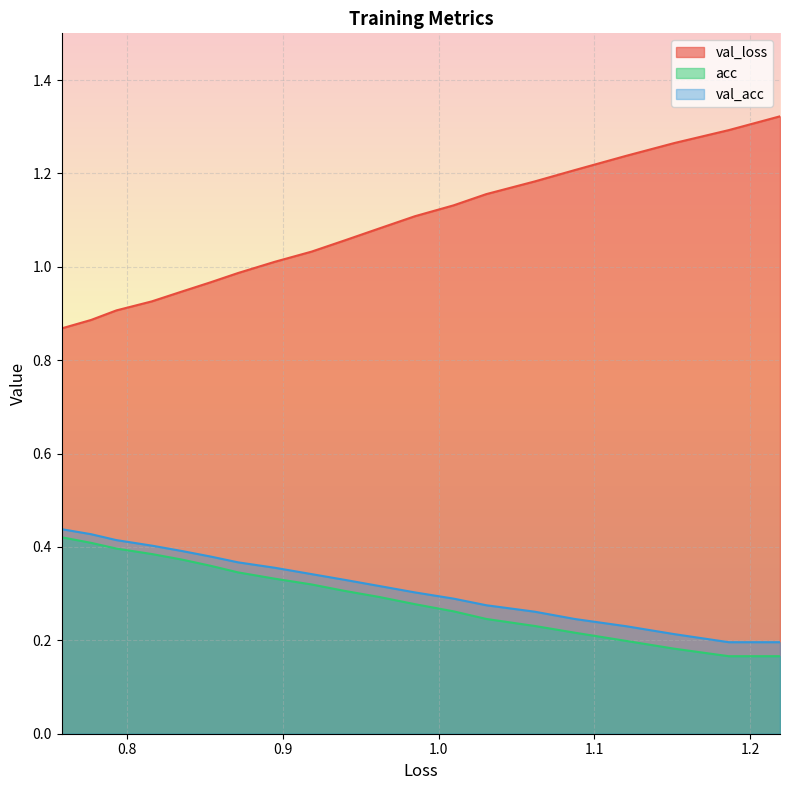

Which series has the largest range (max minus min)?

val_loss